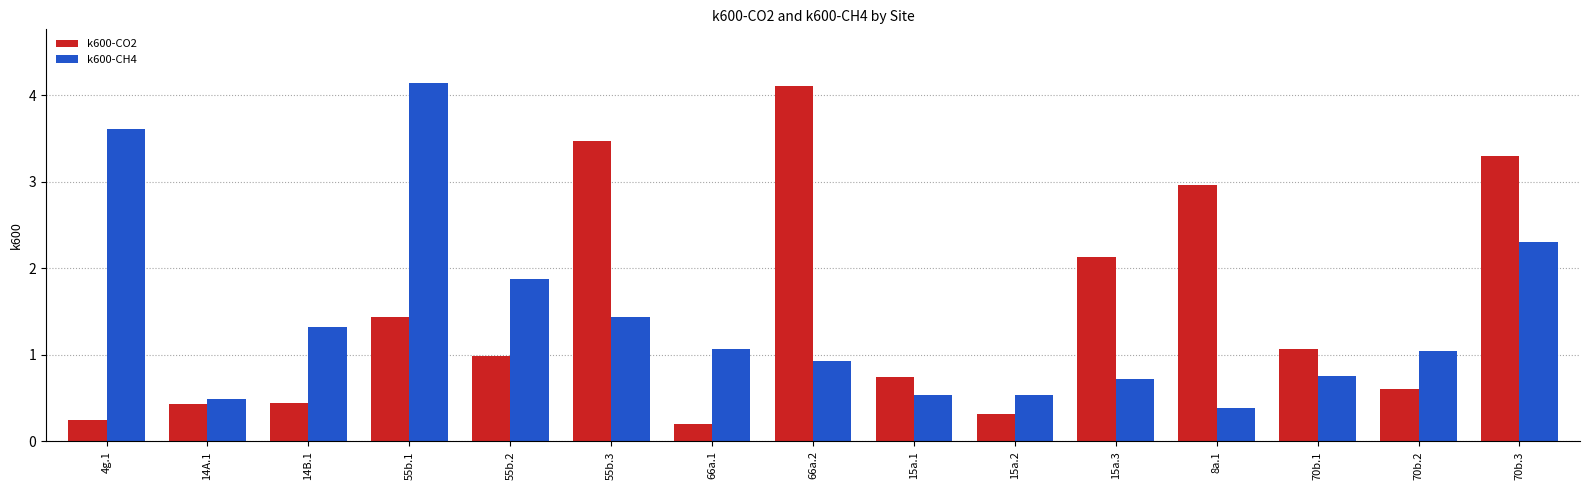

List the series in order of their overall mean, lowest first.

k600-CH4, k600-CO2